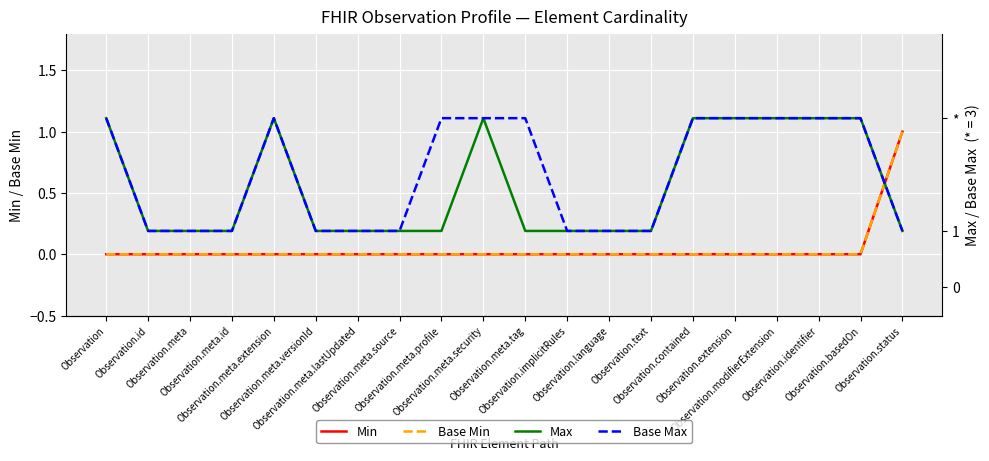

How many series are shown in this chart?

4